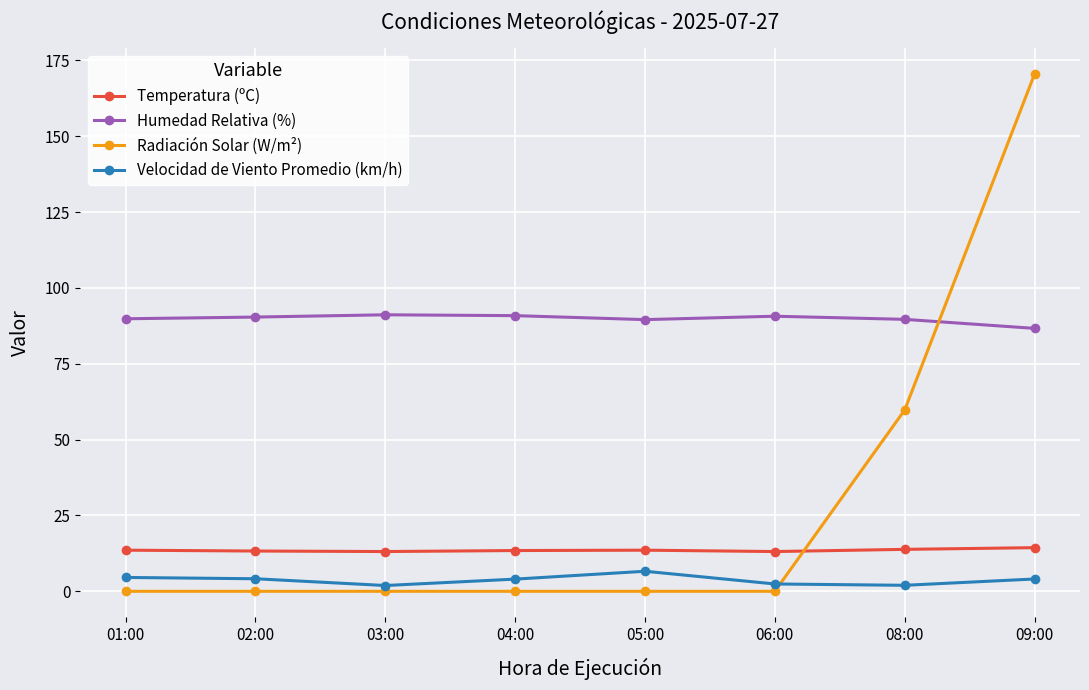

What is the lowest value of the Temperatura (ºC) series?

13.1